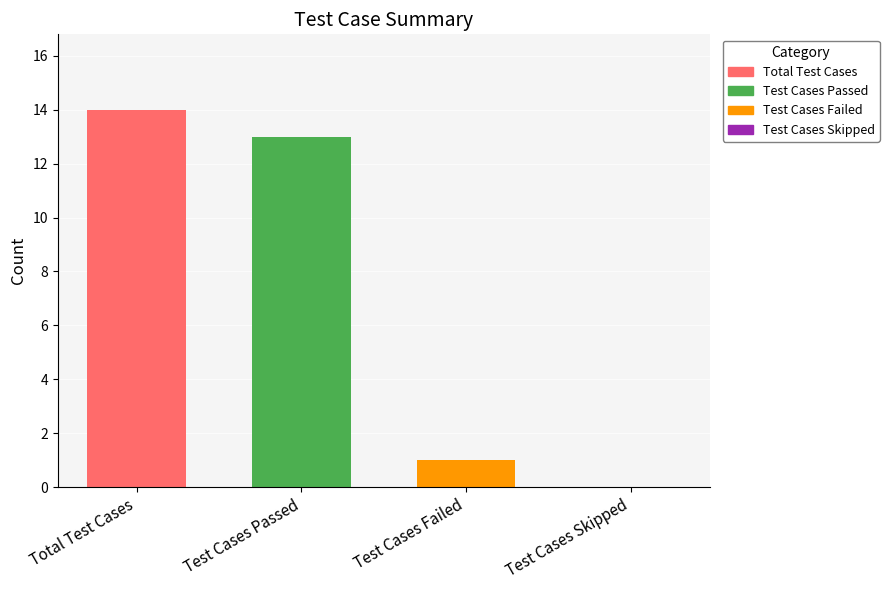

What is the maximum value shown in the chart?

14